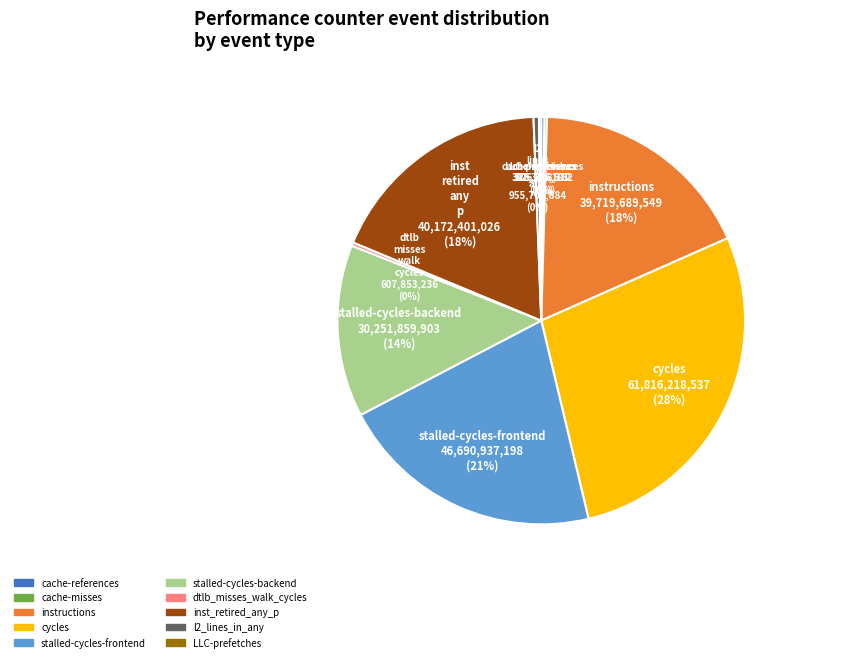

Is there any slice that represents more than half of the pie?

No